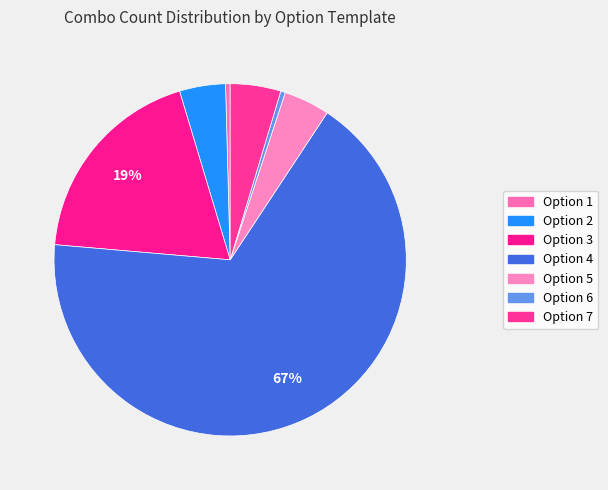

Is Option 7 the majority of the pie?

No